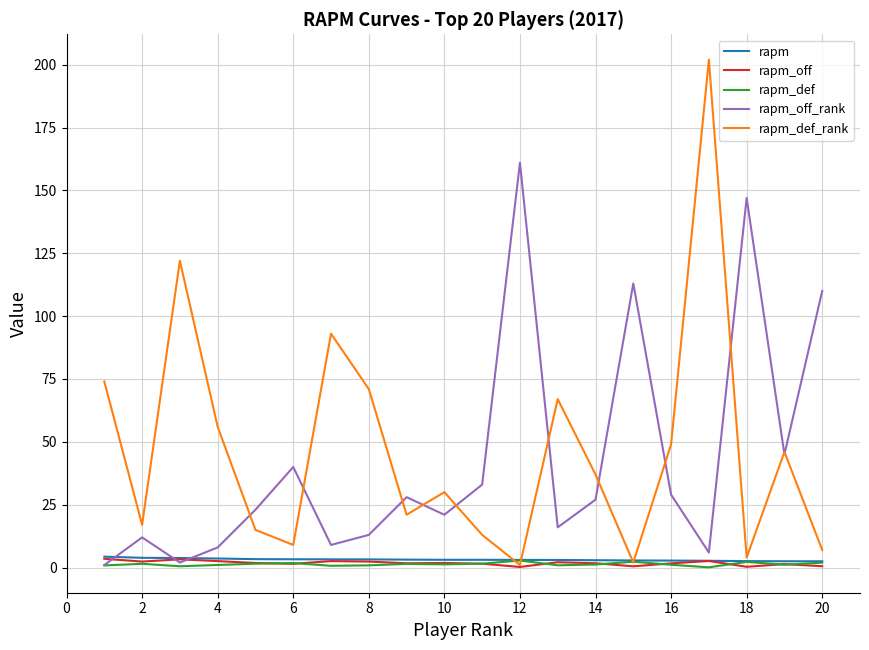

What is the greatest value displayed?

202.0